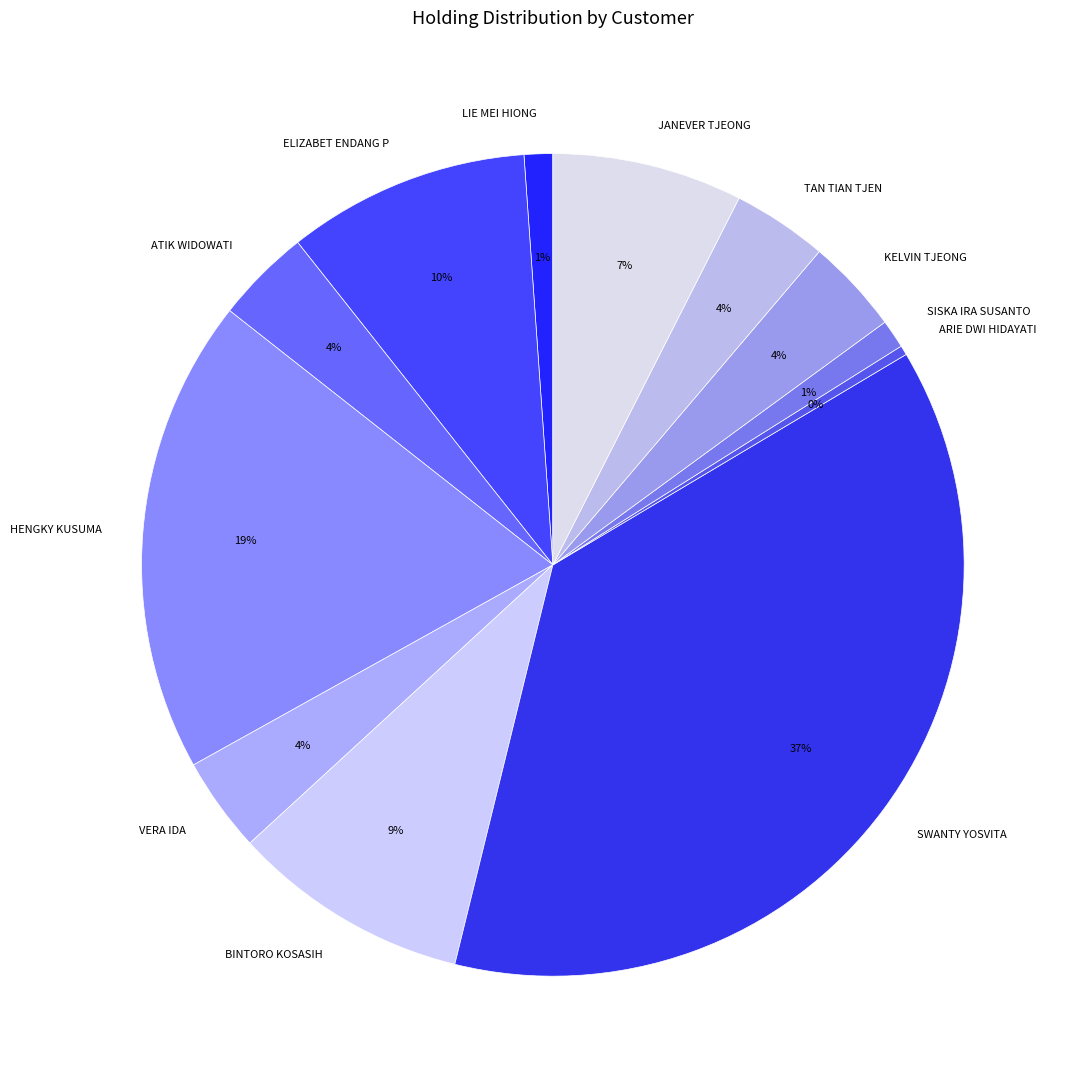

Do SISKA IRA SUSANTO and KELVIN TJEONG together represent more than half of the pie?

No